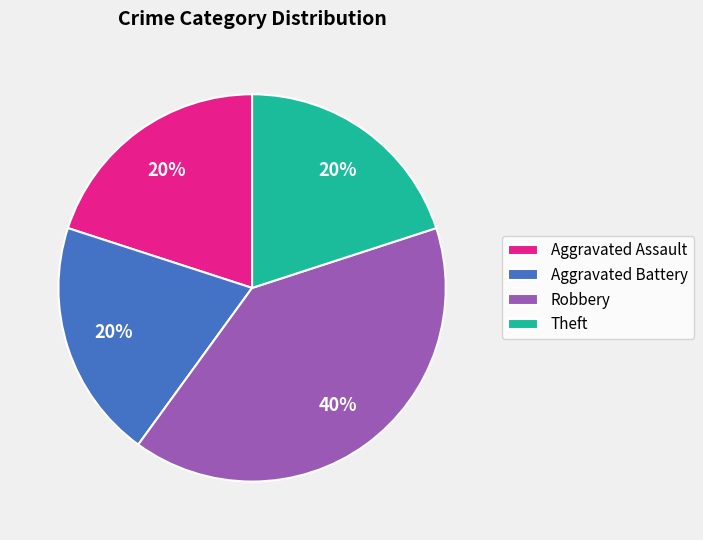

Is it true that Aggravated Assault is 20% of the pie?

True